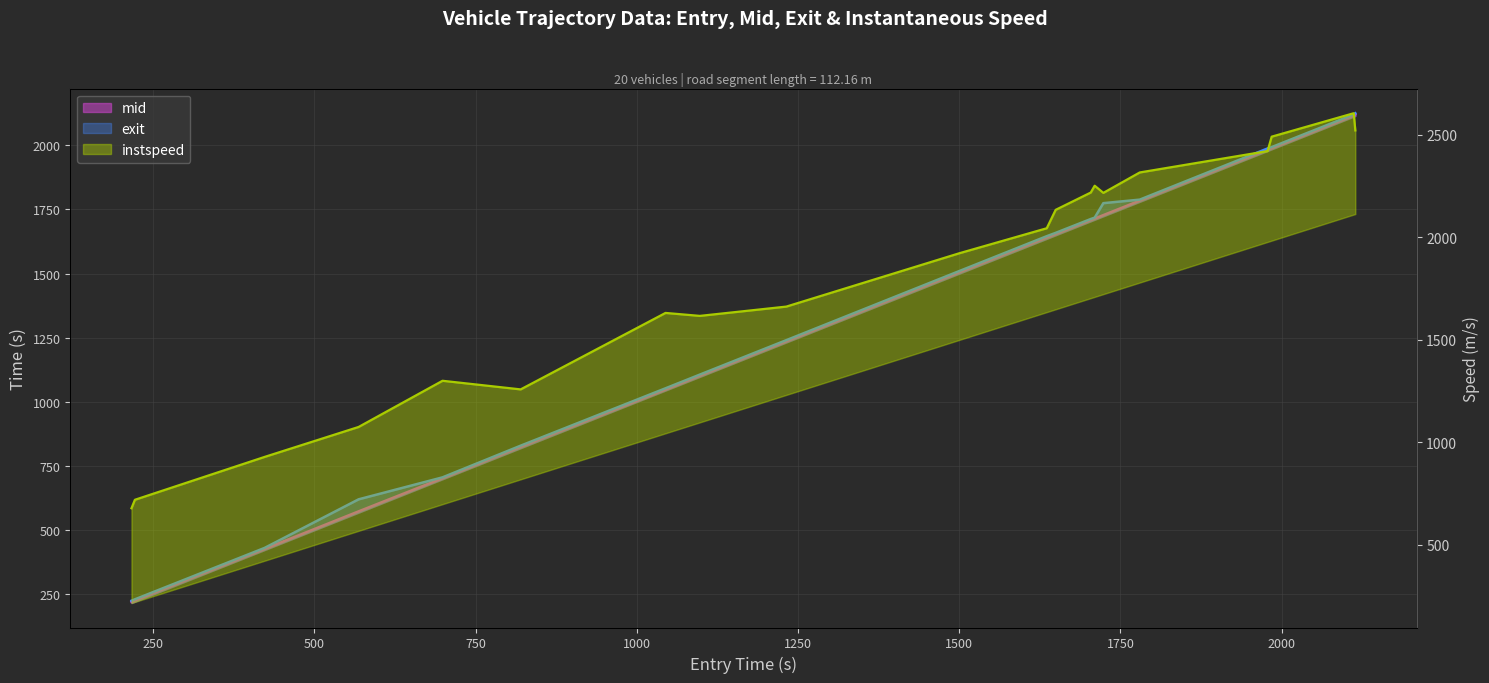

How many data points in mid are above 1641?

10